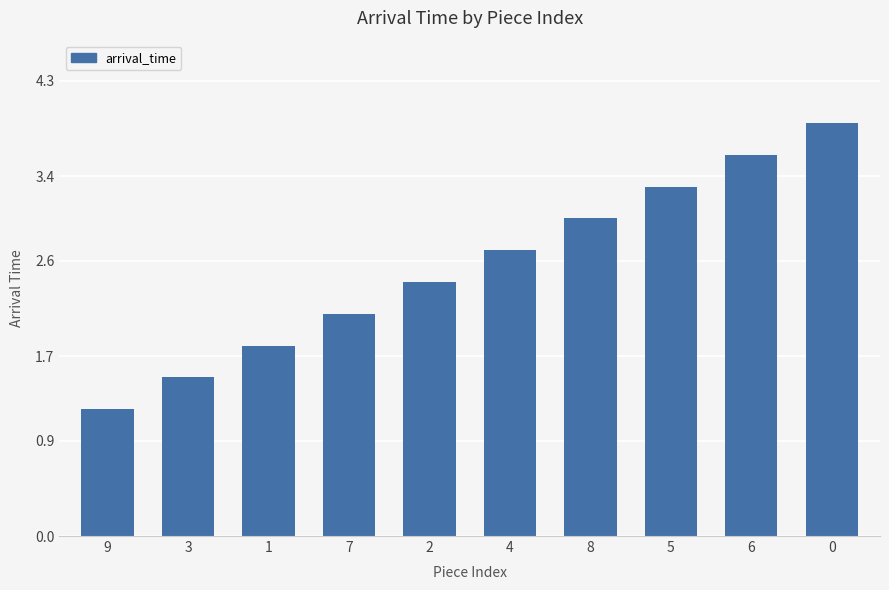

How many distinct data groups are displayed?

1